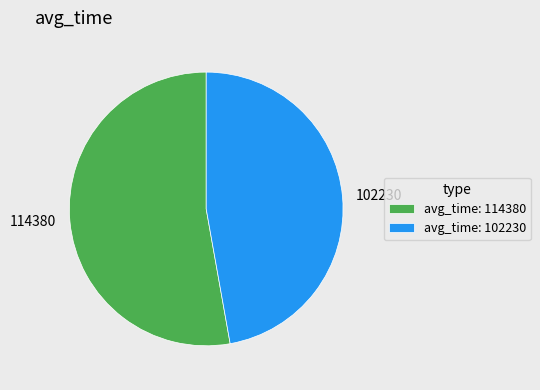

Which slice is the largest?

avg_time: 114380